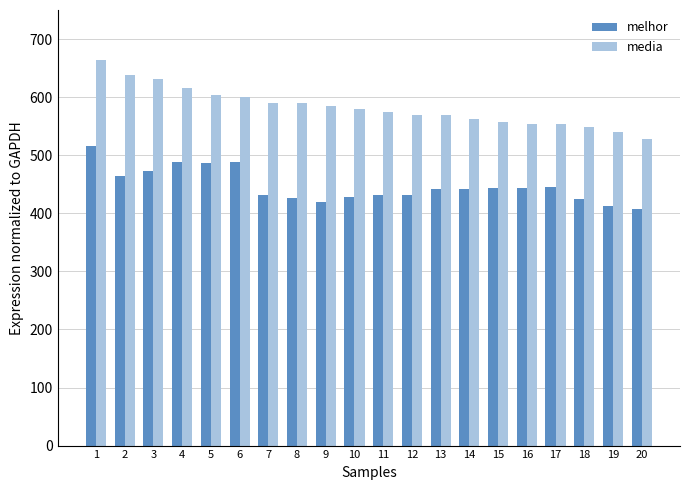

What is the difference between the melhor values at 20 and 5?

80.0